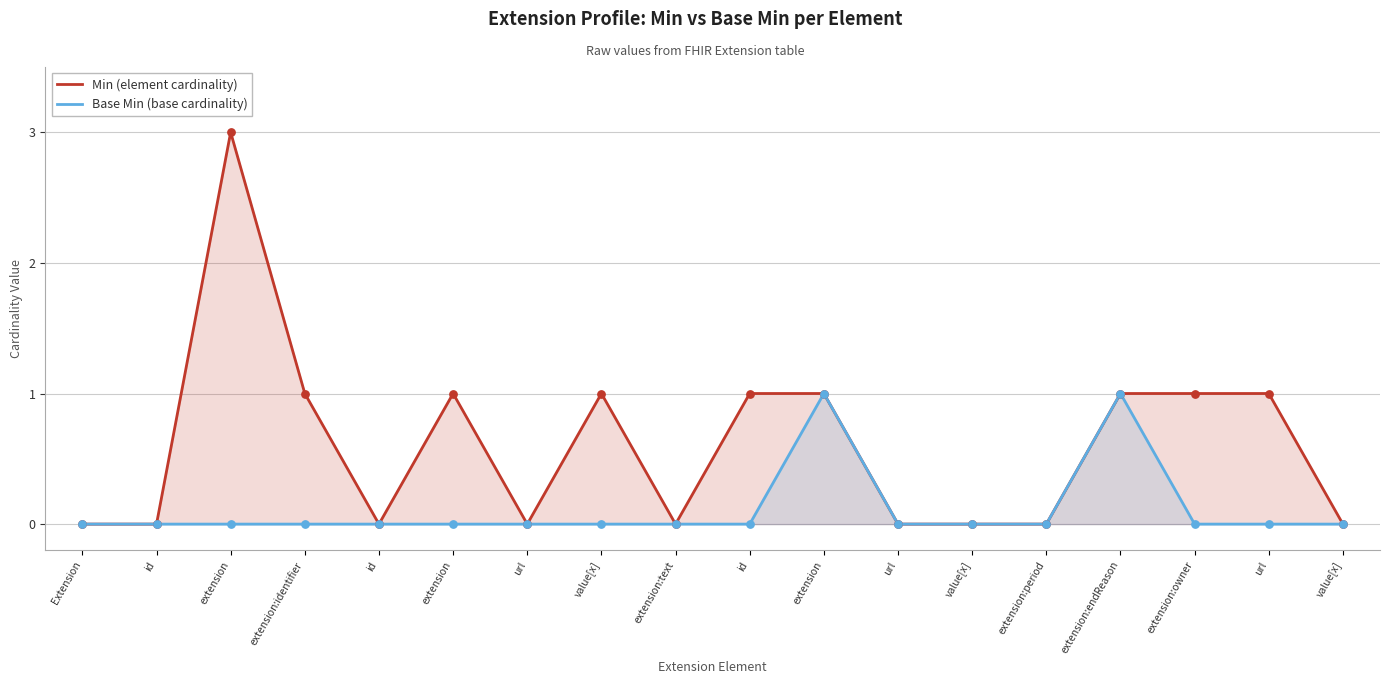

Which series has the widest spread of Y values?

Min (element cardinality)